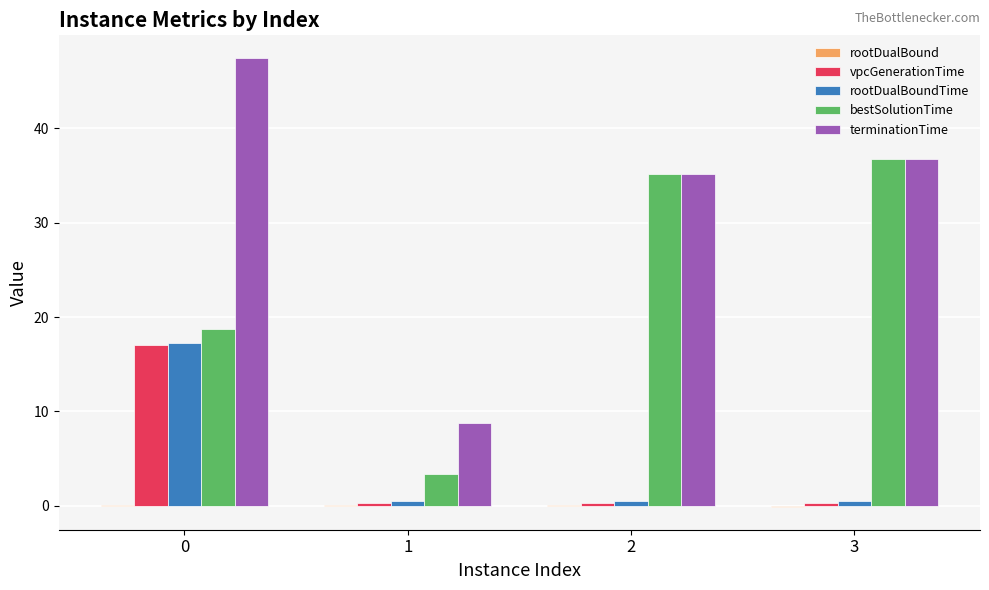

How many data points does each series have?

4